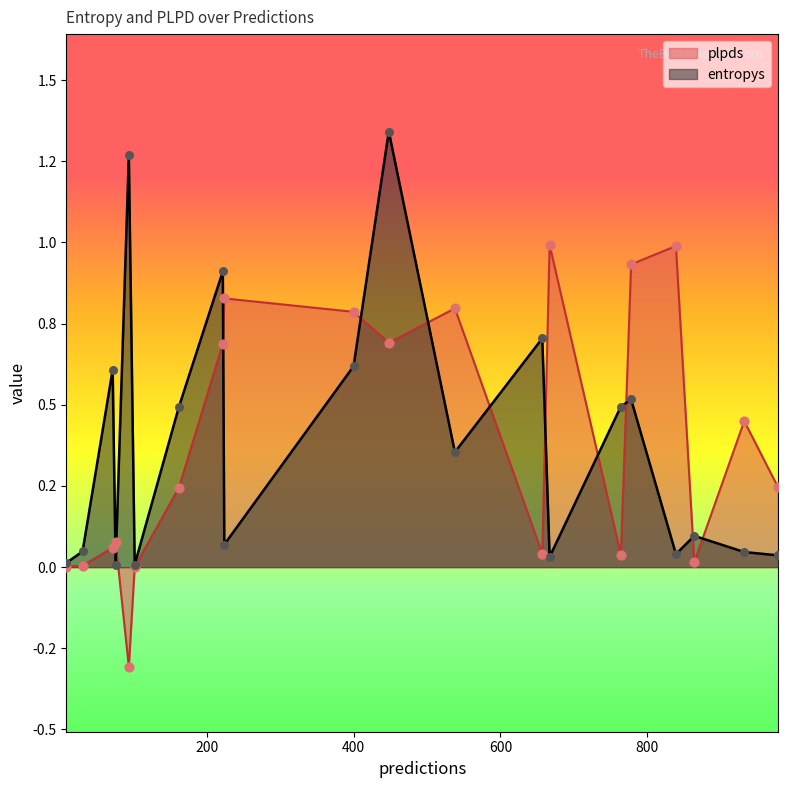

At how many categories does at least one series exceed 0?

20